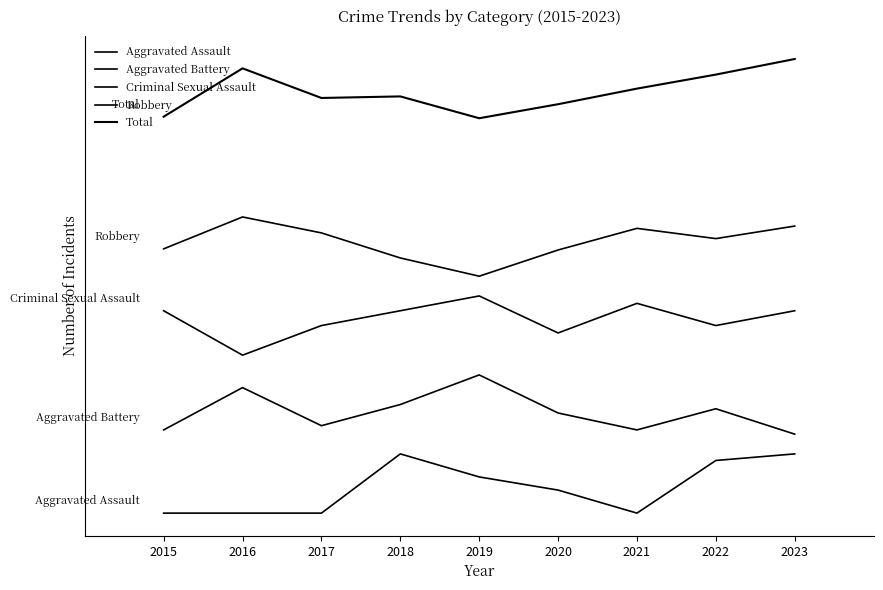

What is the value of the Total point at the 8th from the left?

111.1